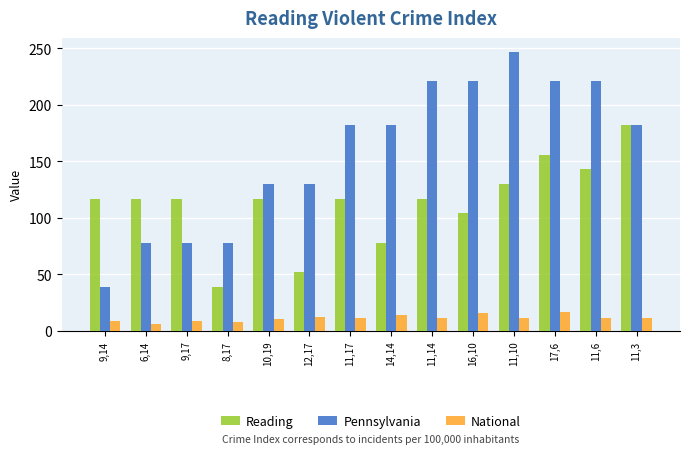

What is the difference between the maximum and second lowest values in the National series?

9